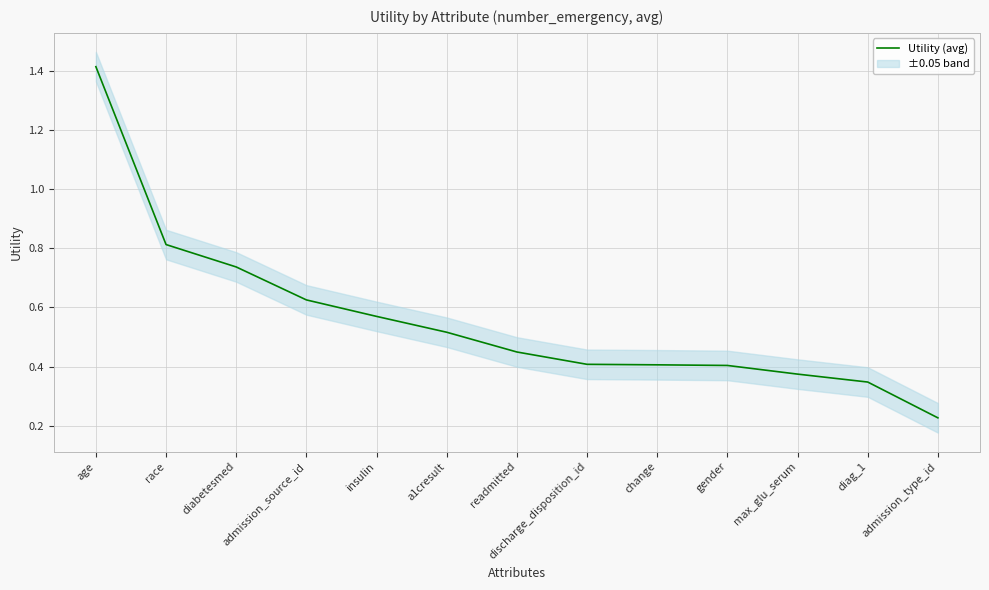

What is the change in value from a1cresult to admission_type_id?

-0.3